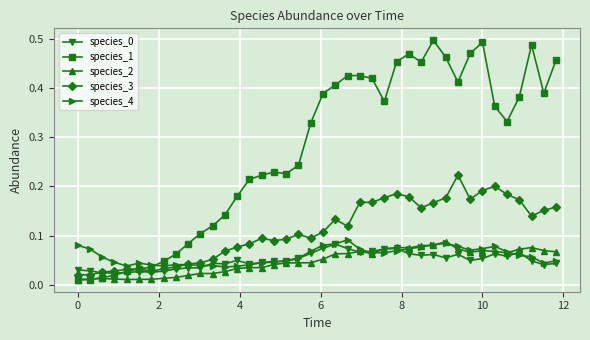

At how many categories does at least one series exceed 0?

40